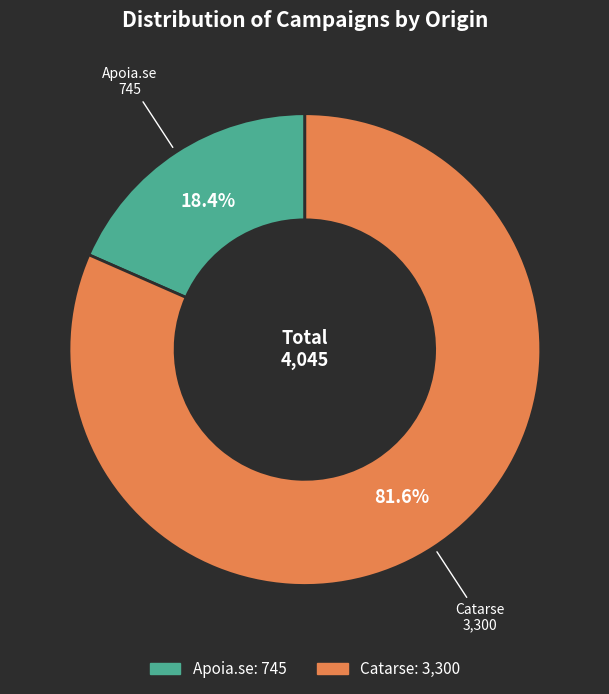

How many slices are in this pie chart?

2